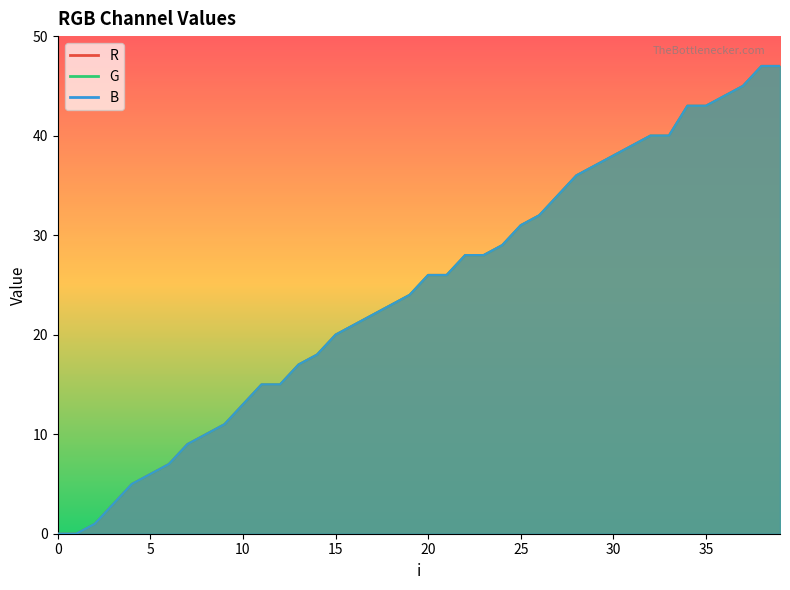

True or false: B and R intersect in this chart.

False